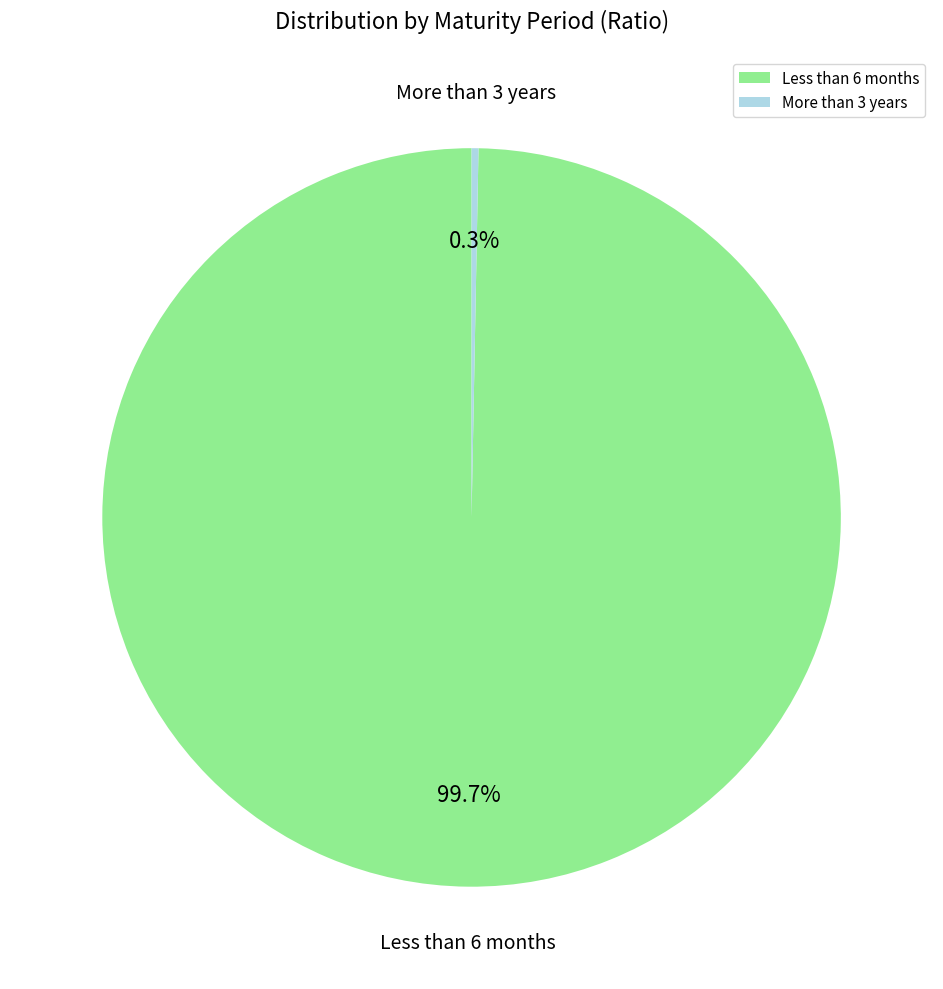

To the nearest percent, what is the difference between the largest and smallest slice percentages?

99%